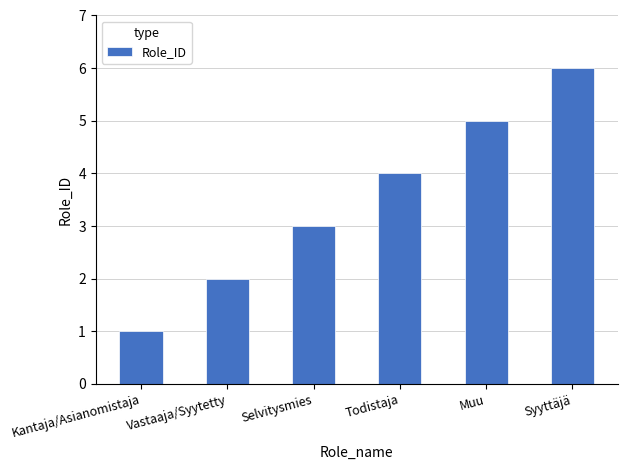

What is the difference between the values at Selvitysmies and Syyttäjä?

3